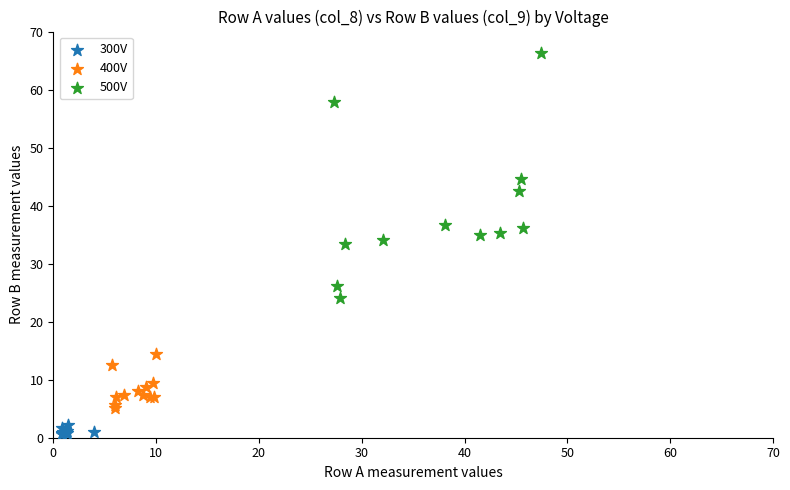

What are all the series names shown in the legend?

300V, 400V, 500V